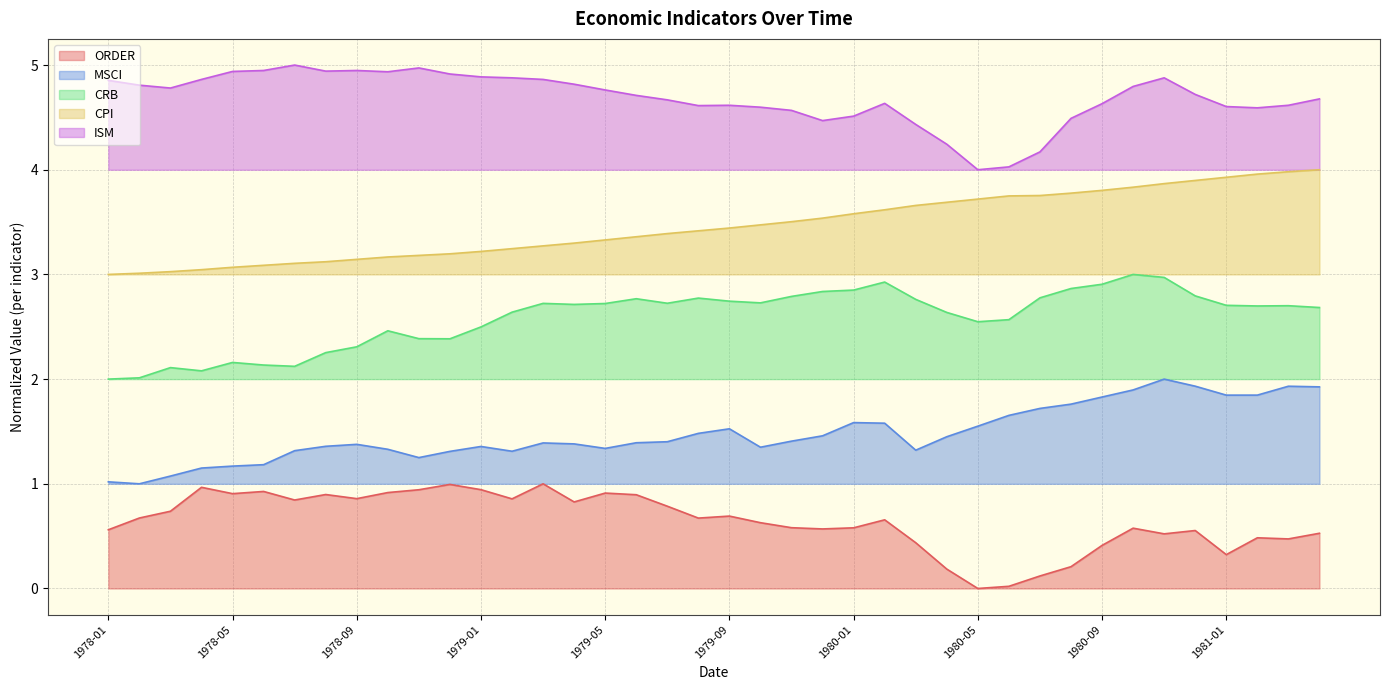

What are all the series names shown in the legend?

ORDER, MSCI, CRB, CPI, ISM